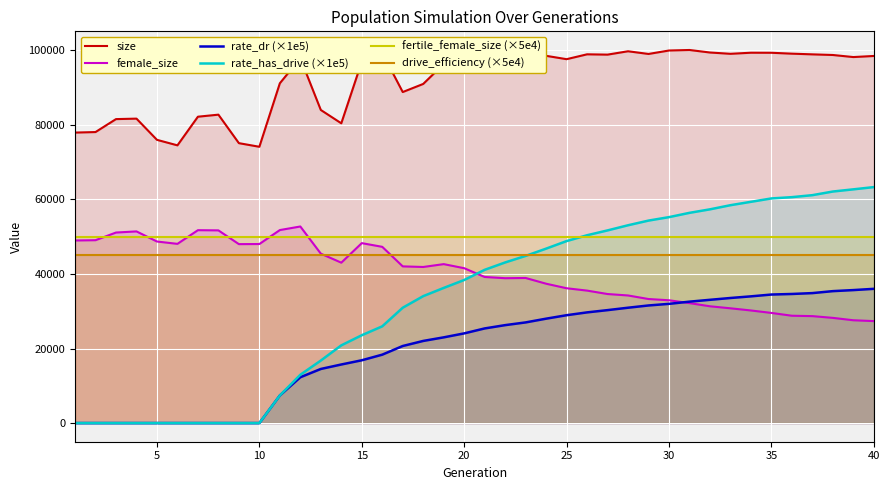

What is the total value across all series at 25?

306625.5